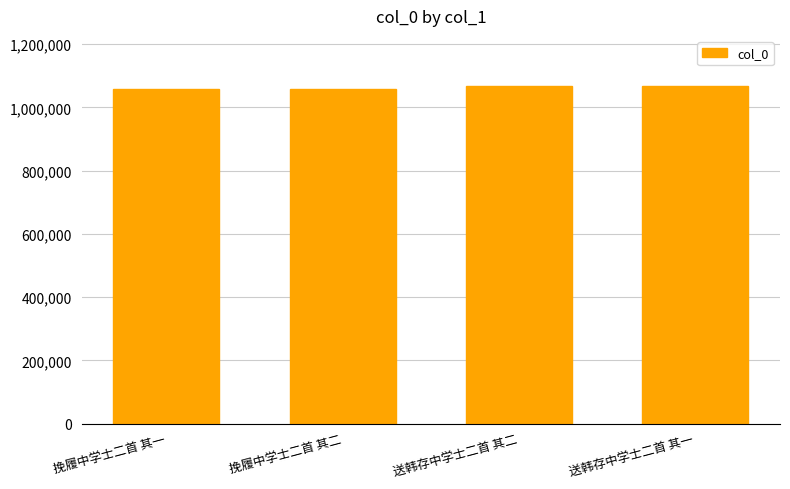

What is the value of the 4th bar from the left?

1066278